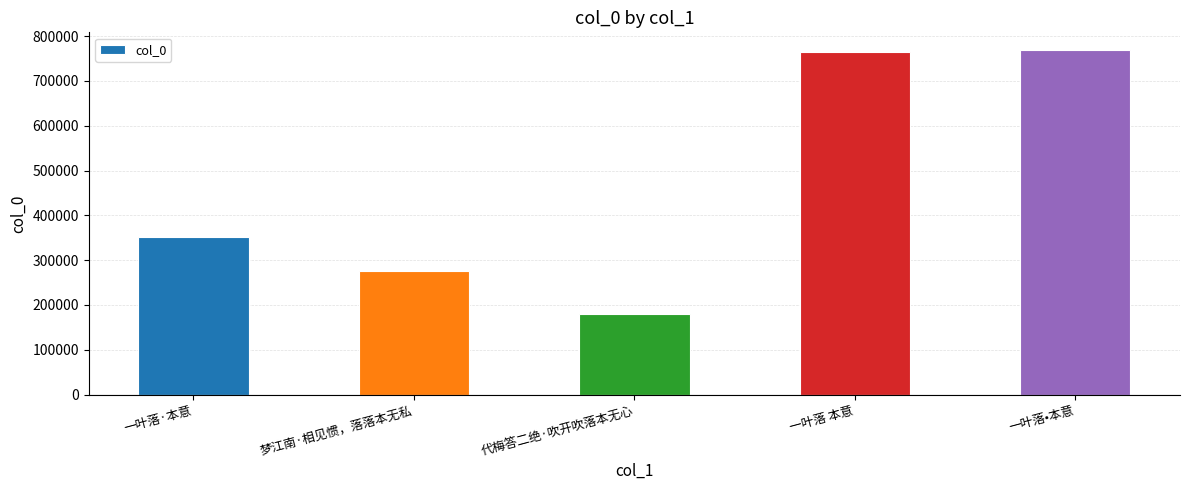

What is the label of the 4th bar from the left?

一叶落 本意